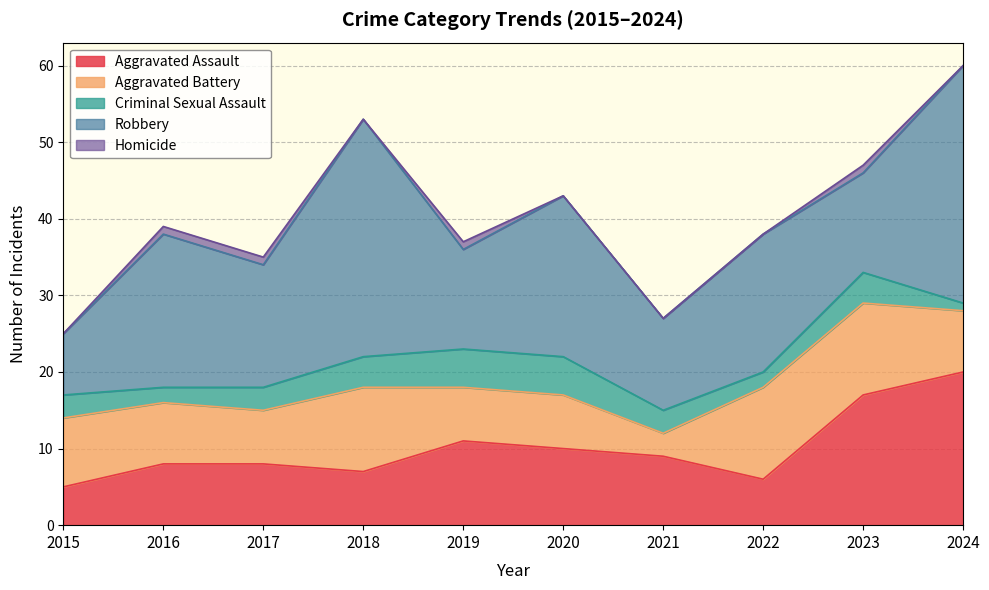

True or false: Criminal Sexual Assault has more than 2 interior local peaks.

False